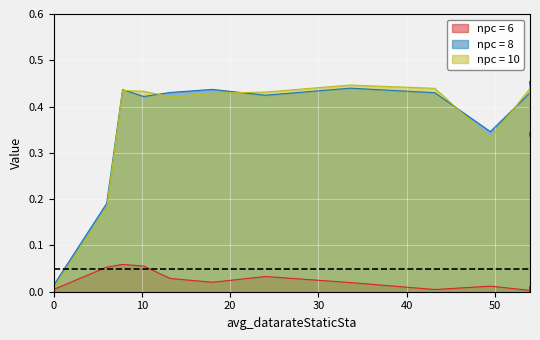

What is the sum of the goodThroughputStaticSta values at 0.0 and 24.0?

0.4